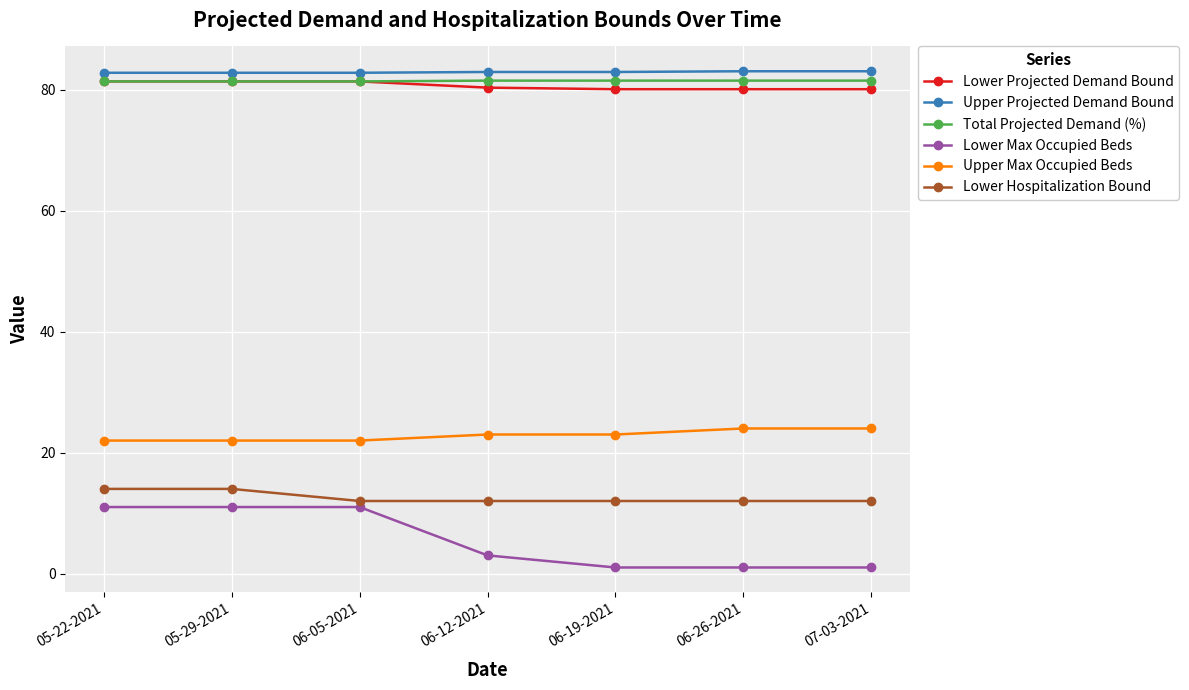

Is it true that Total Projected Demand (%) equals 81.4 at 05-29-2021?

True